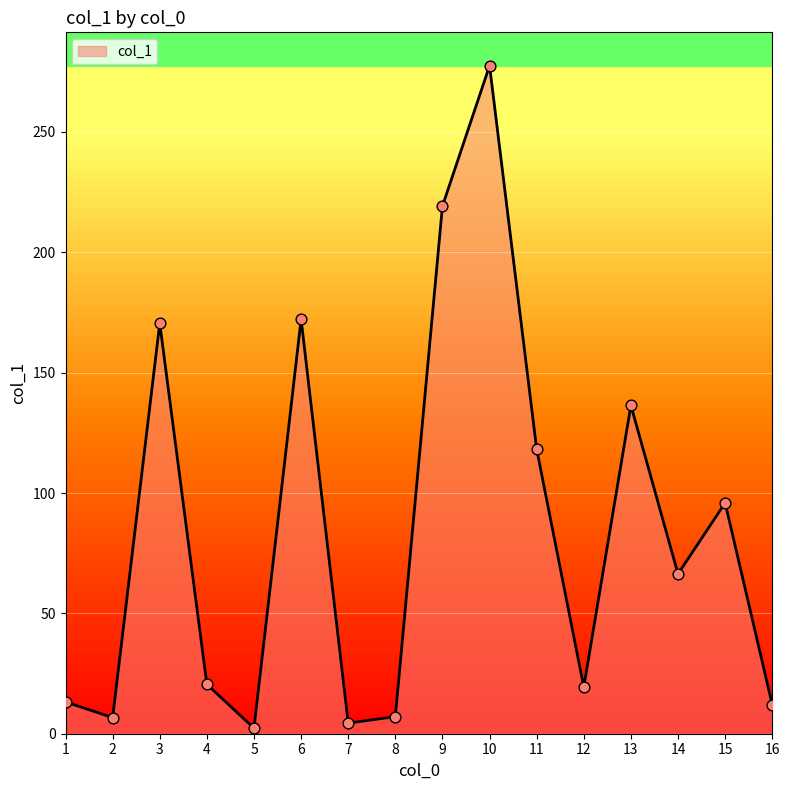

What is the change in value from 12 to 16?

-7.3